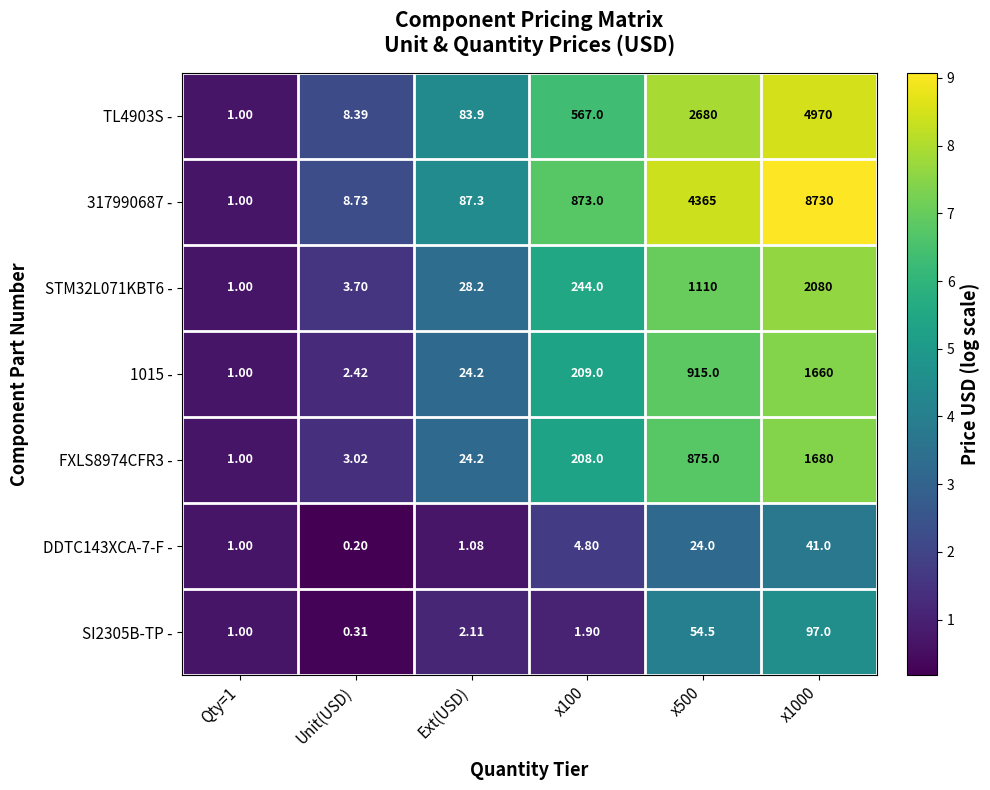

At which category does the chart reach its minimum across all series?

Unit(USD)